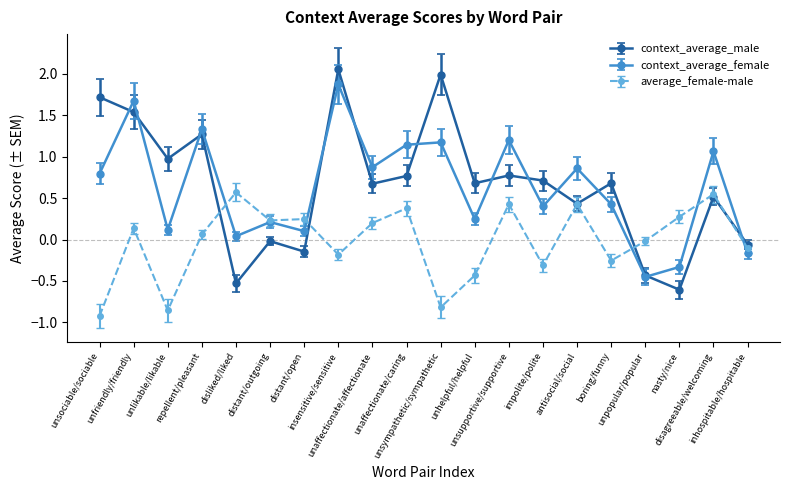

Rank the series by their maximum value, from highest to lowest.

context_average_male, context_average_female, average_female-male